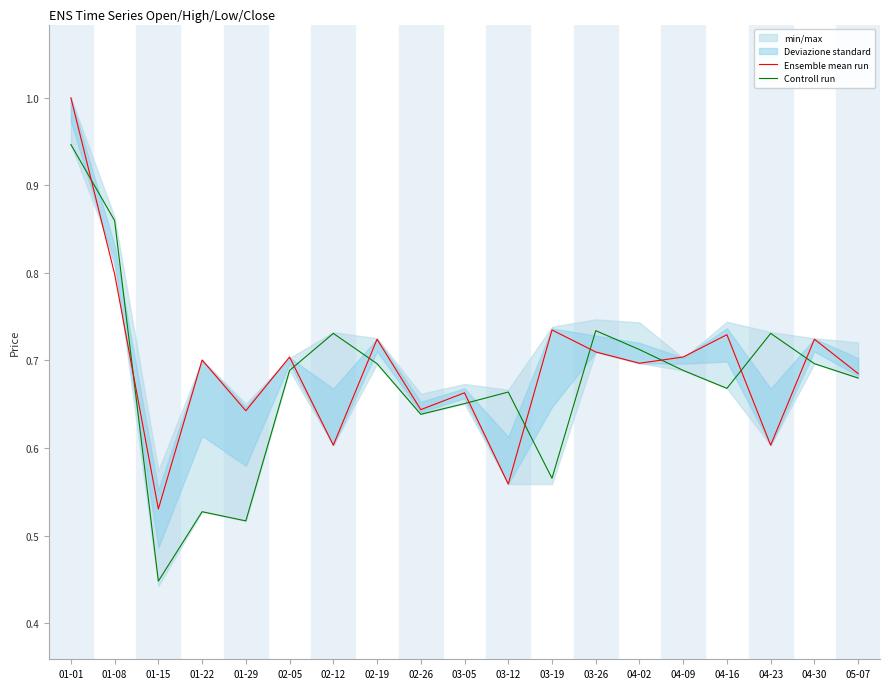

What is the value of the Ensemble mean run point at the 10th from the left?

0.7